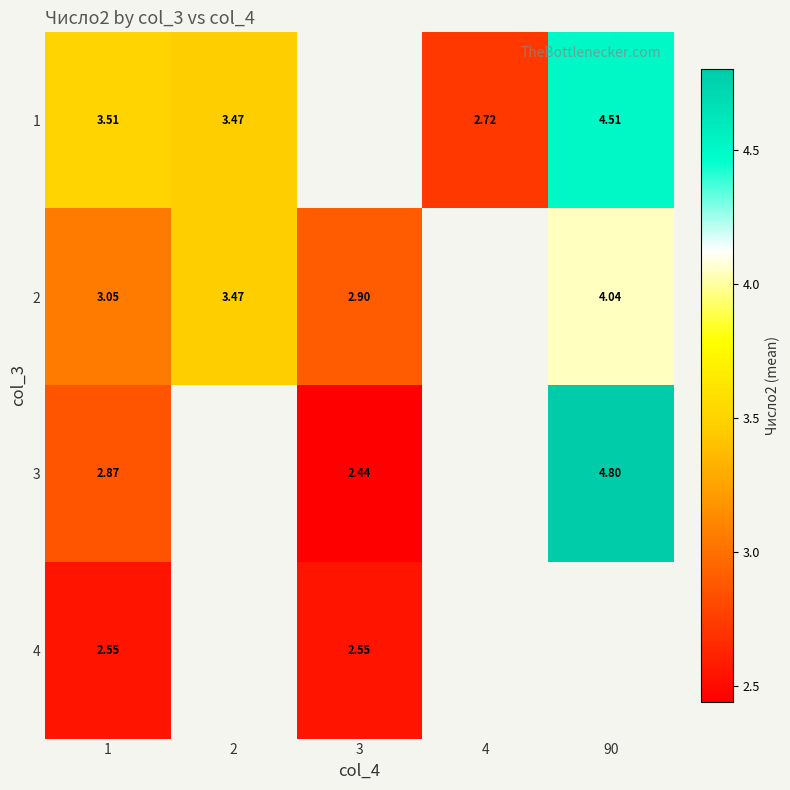

Is the value of 2 at 2 greater than the value of 4 at 3?

Yes